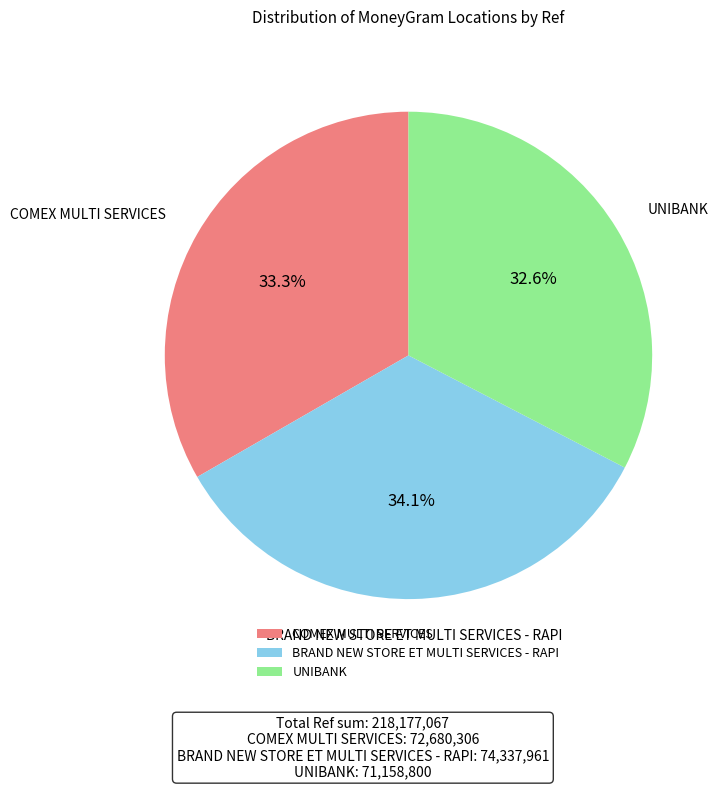

To the nearest percent, what portion does BRAND NEW STORE ET MULTI SERVICES - RAPI represent?

34%